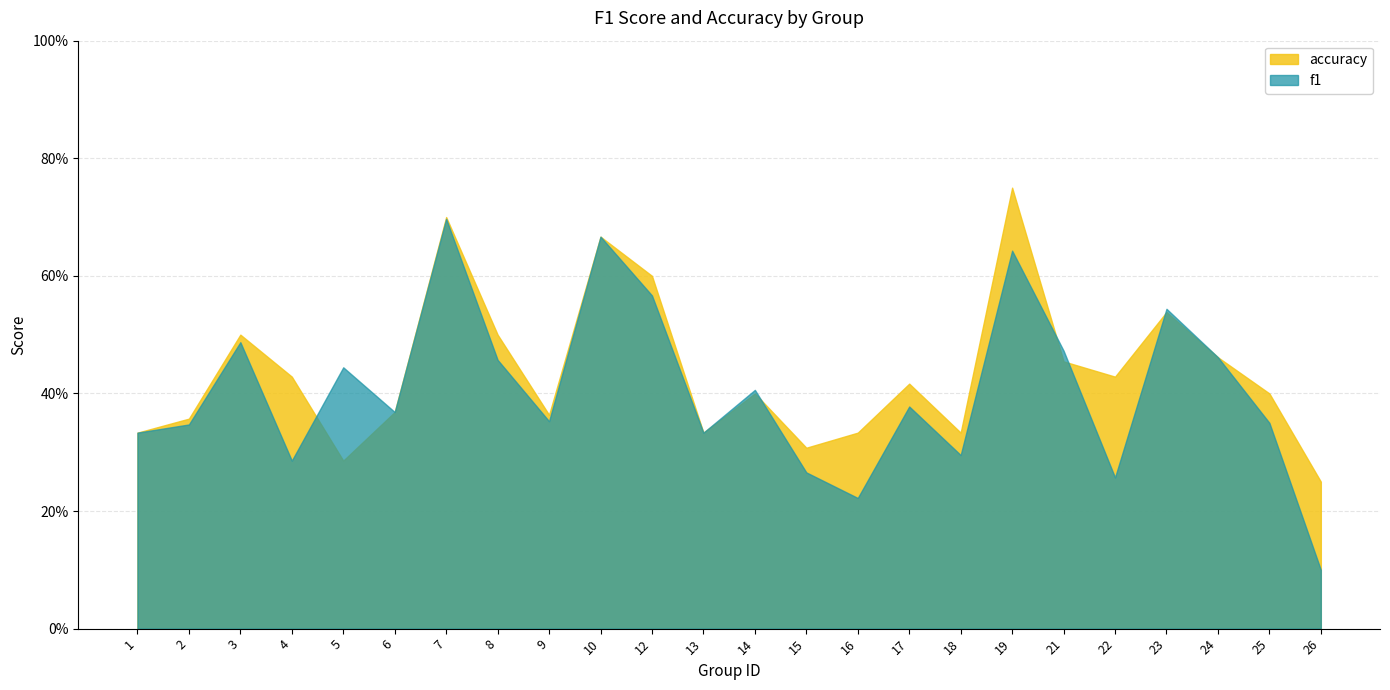

Which label corresponds to the largest value in the chart?

19